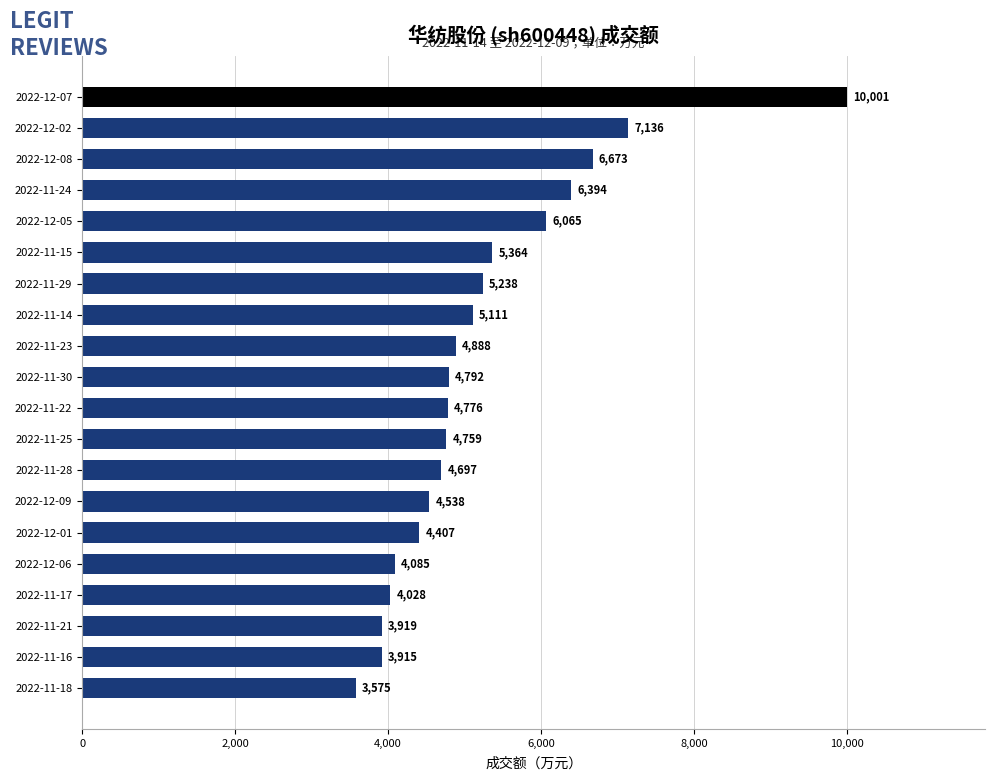

What is the average value?

5218